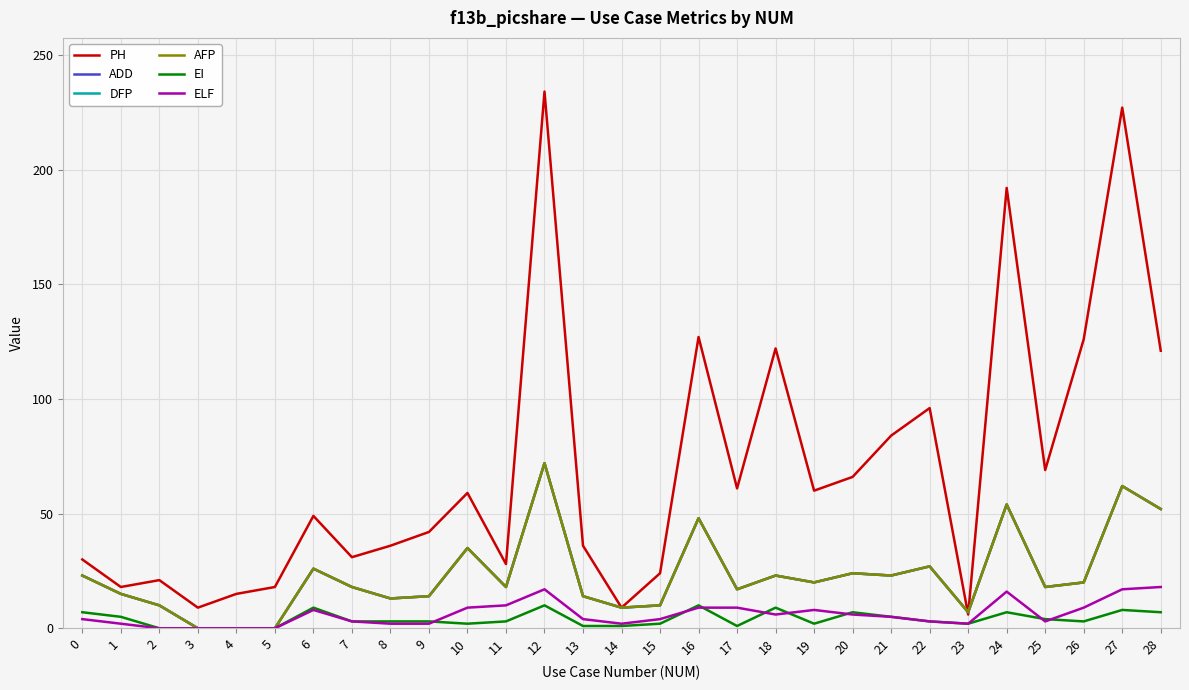

True or false: ADD and AFP cross at least once.

False